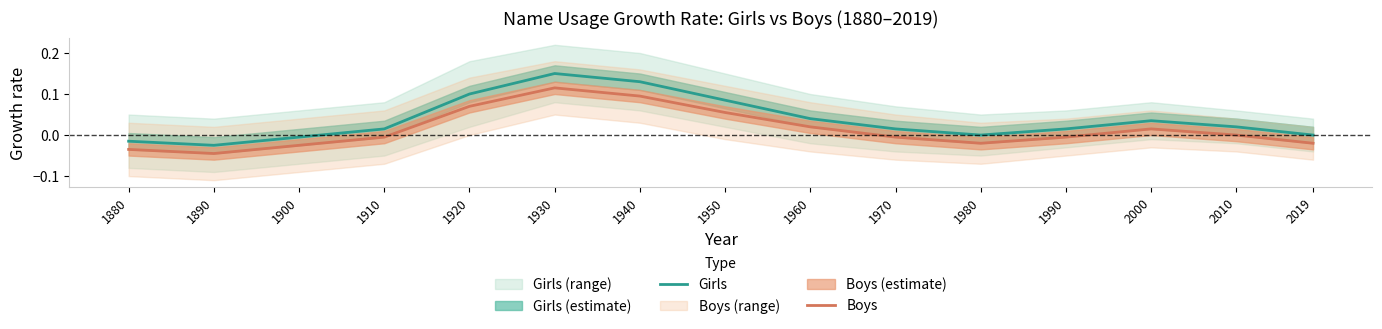

Is it true that Boys equals 0.0 at 1950?

False